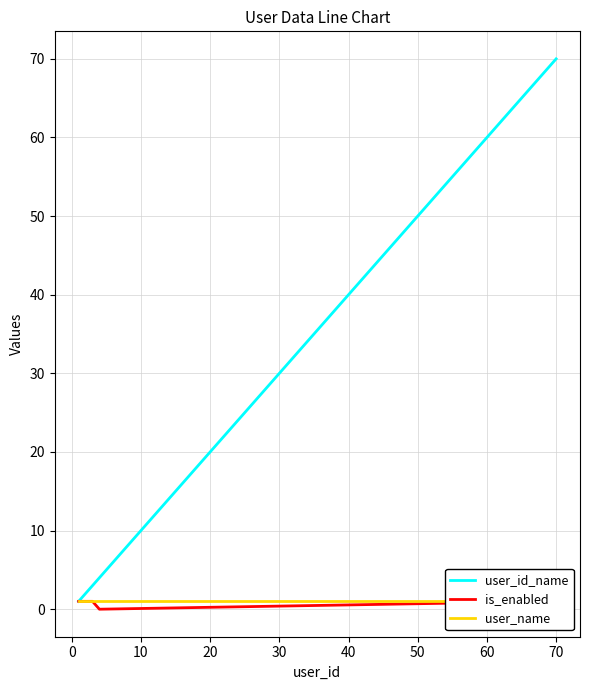

How many series are shown in this chart?

3